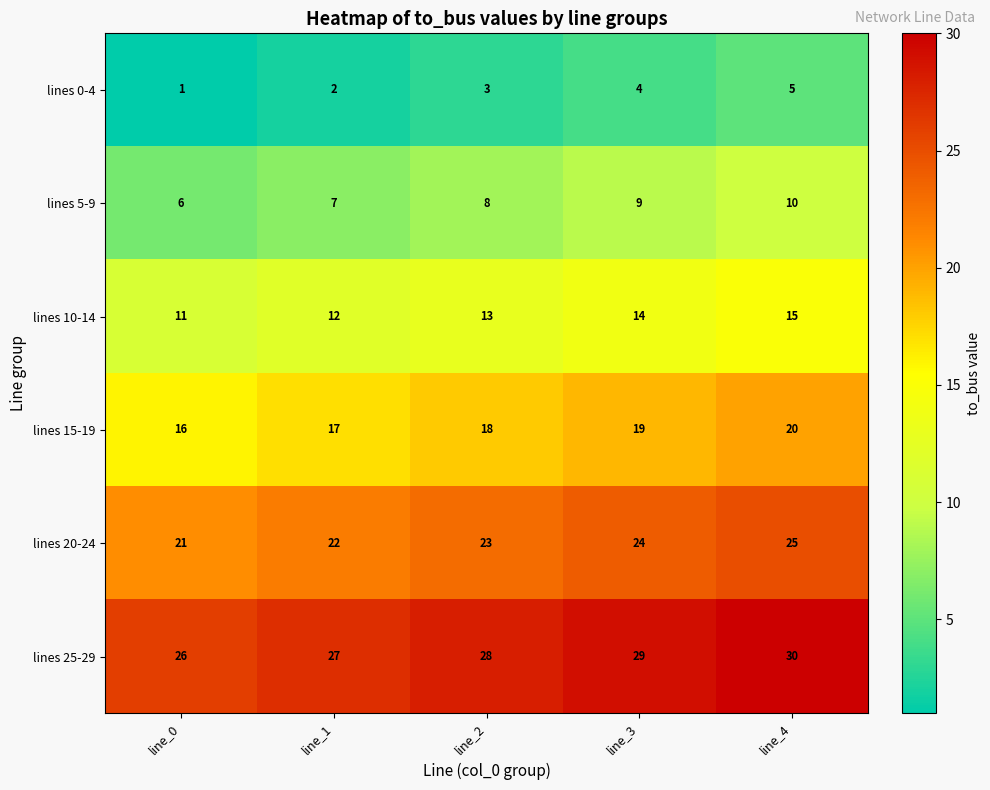

What is the difference between the highest and lowest values at line_1?

25